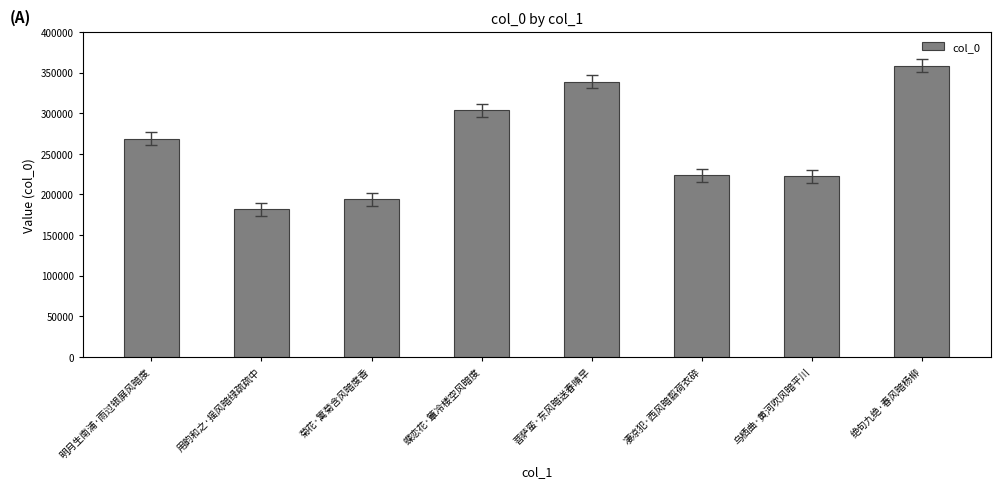

Which has a higher value, 明月生南浦·雨过银屏风暗度 or 用韵和之·摇风暗绿疏疏中?

明月生南浦·雨过银屏风暗度